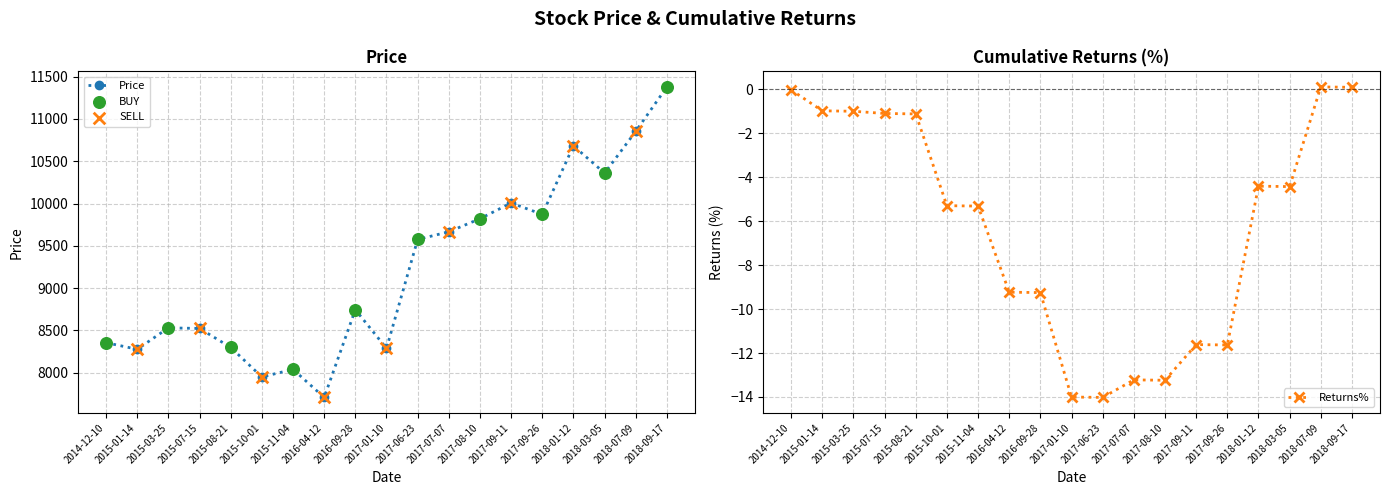

At how many categories does at least one series exceed 8485?

12